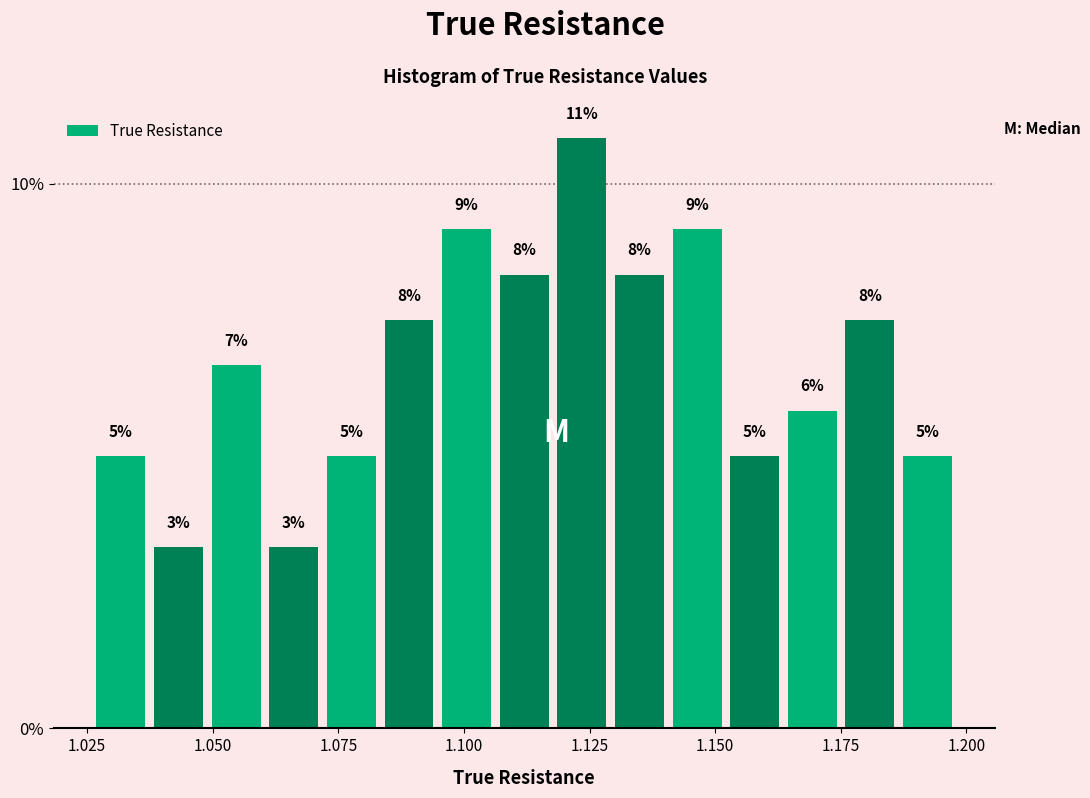

Read against the x-axis, roughly where is the centre of the tallest bar?

1.125